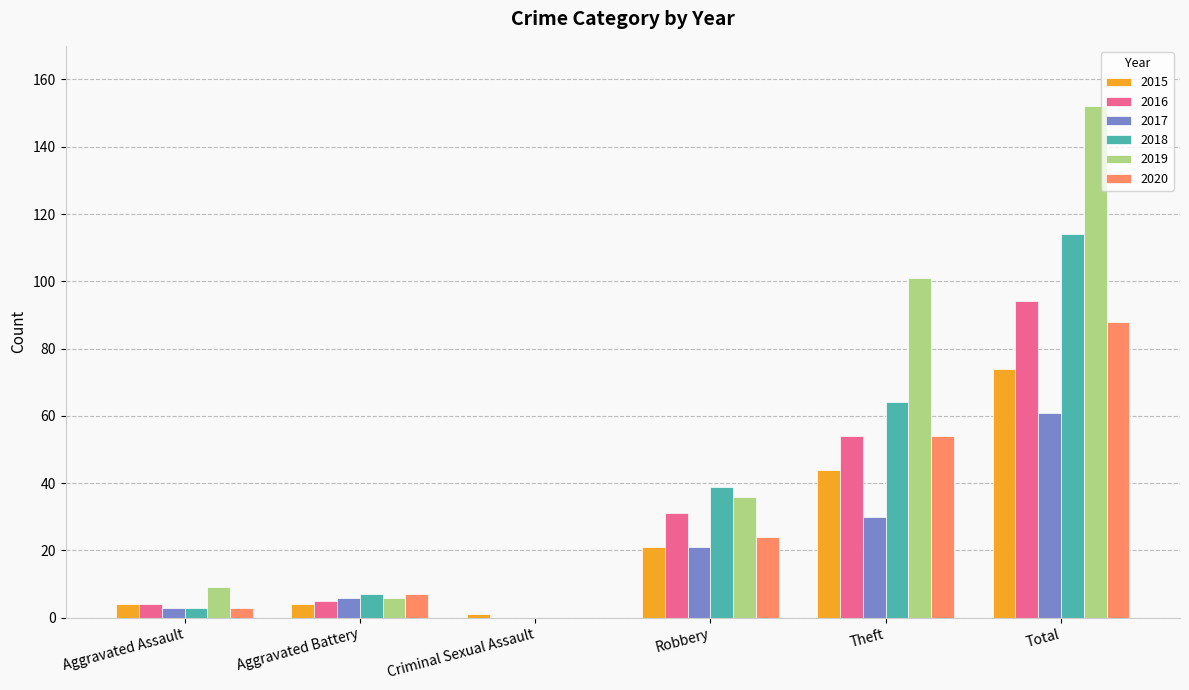

Reading right to left, extract all data points from this chart.

2015: 74	44	21	1	4	4
2016: 94	54	31	0	5	4
2017: 61	30	21	0	6	3
2018: 114	64	39	0	7	3
2019: 152	101	36	0	6	9
2020: 88	54	24	0	7	3